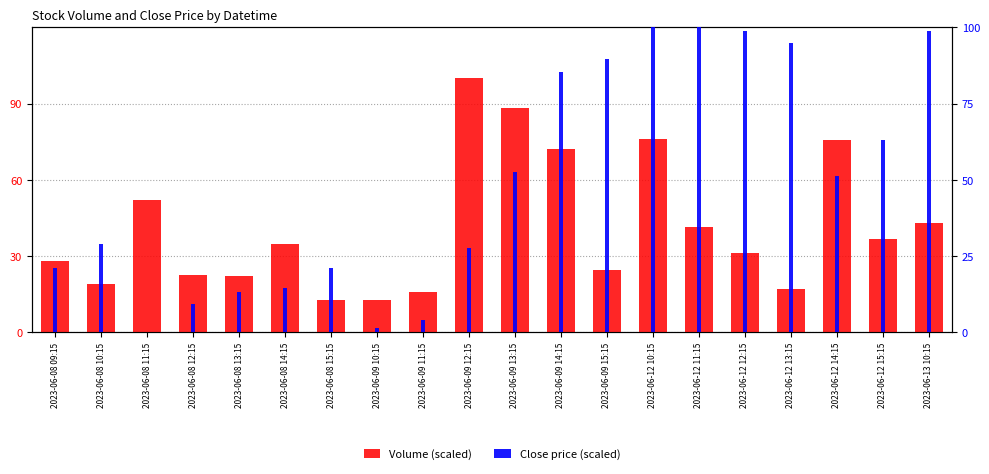

Reading left to right, transcribe all the data shown in this chart.

Volume: 27.9	19.0	52.1	22.5	22.0	34.7	12.7	12.8	15.8	100.0	88.3	72.1	24.5	76.1	41.3	31.1	17.0	75.6	36.5	42.8
Close (scaled): 21.1	28.9	0.0	9.2	13.2	14.5	21.1	1.3	3.9	27.6	52.6	85.5	89.5	100.0	100.0	98.7	94.7	51.3	63.2	98.7